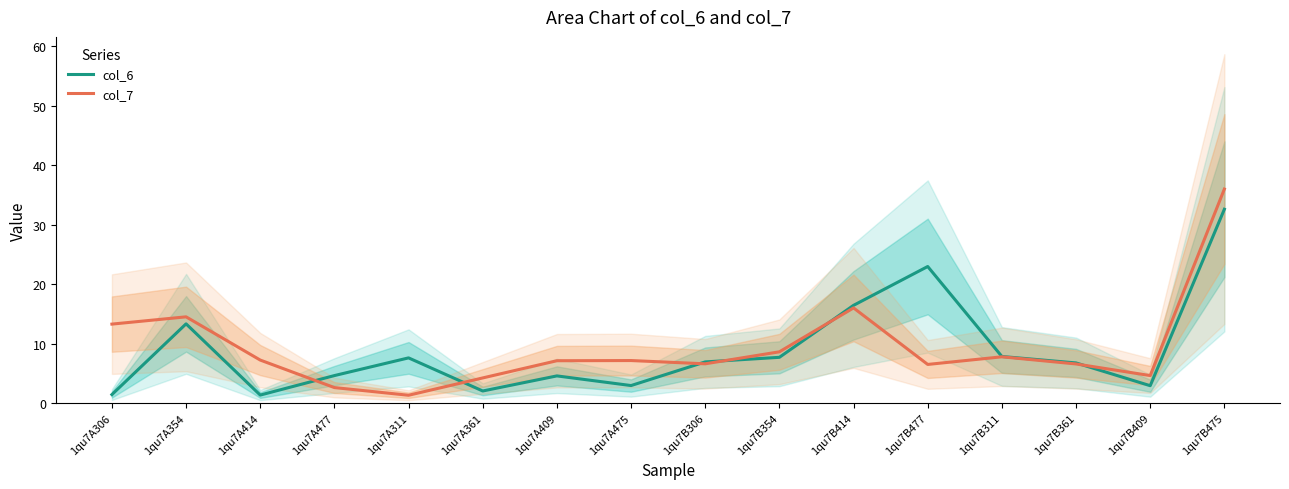

True or false: col_7 has a value of 7.8 at 1qu7B311.

True